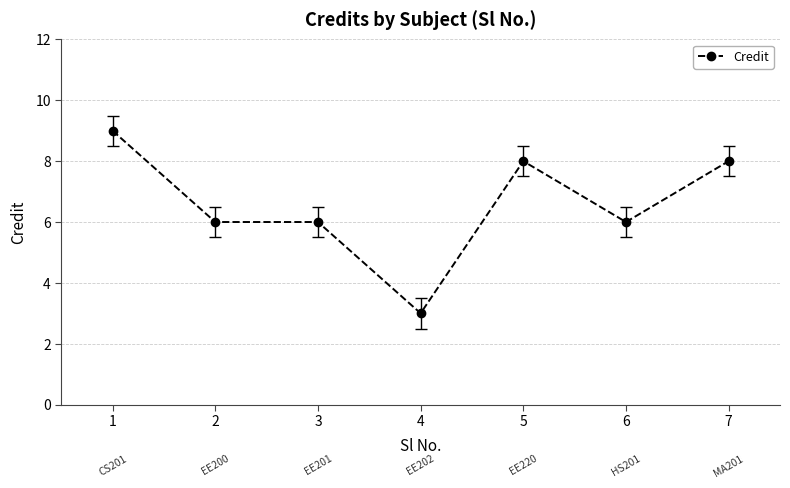

Which category has the highest value across all series?

1